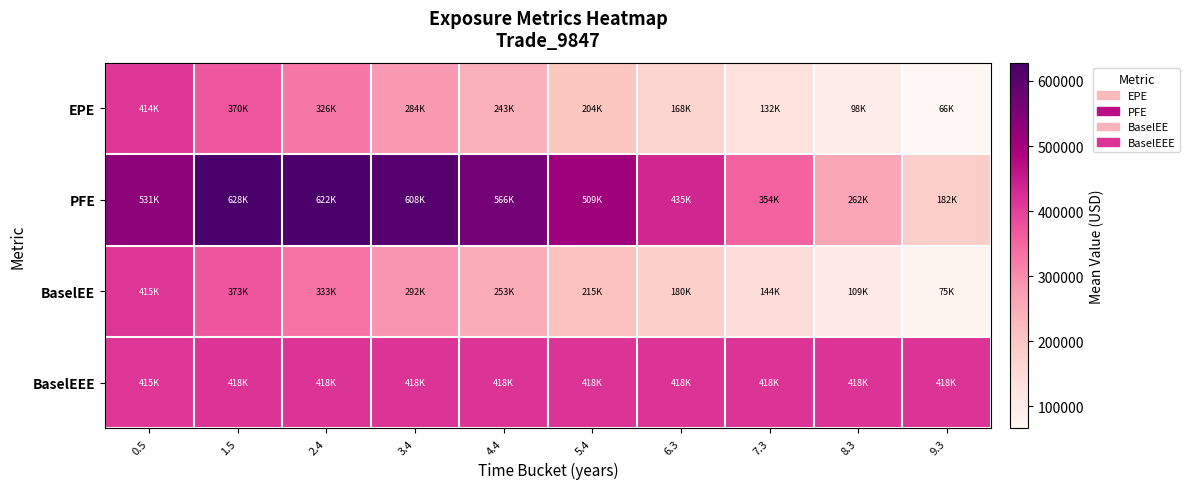

Reading right to left, what are all the values shown in this chart?

EPE: 9.3=66315.4	8.3=98159.3	7.3=132050.8	6.3=167508.0	5.4=203869.5	4.4=242605.5	3.4=283954.2	2.4=326447.5	1.5=369613.0	0.5=413622.8
PFE: 9.3=181793.8	8.3=261863.5	7.3=353777.2	6.3=435443.2	5.4=509423.8	4.4=566001.2	3.4=607927.8	2.4=621756.8	1.5=628074.5	0.5=530879.0
BaselEE: 9.3=75053.6	8.3=108991.8	7.3=144034.0	6.3=179699.0	5.4=215402.2	4.4=252805.2	3.4=292319.2	2.4=332603.5	1.5=373293.0	0.5=414676.8
BaselEEE: 9.3=418020.0	8.3=418020.0	7.3=418020.0	6.3=418020.0	5.4=418020.0	4.4=418020.0	3.4=418020.0	2.4=418020.0	1.5=418020.0	0.5=414676.8